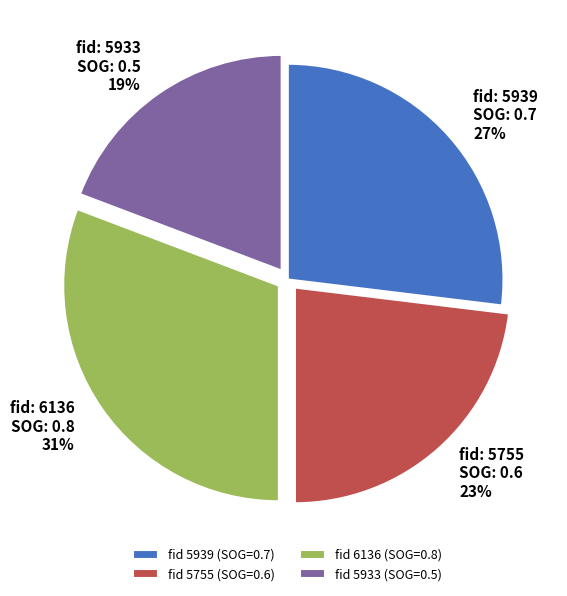

Do fid 6136 (SOG=0.8) and fid 5939 (SOG=0.7) together represent more than half of the pie?

Yes